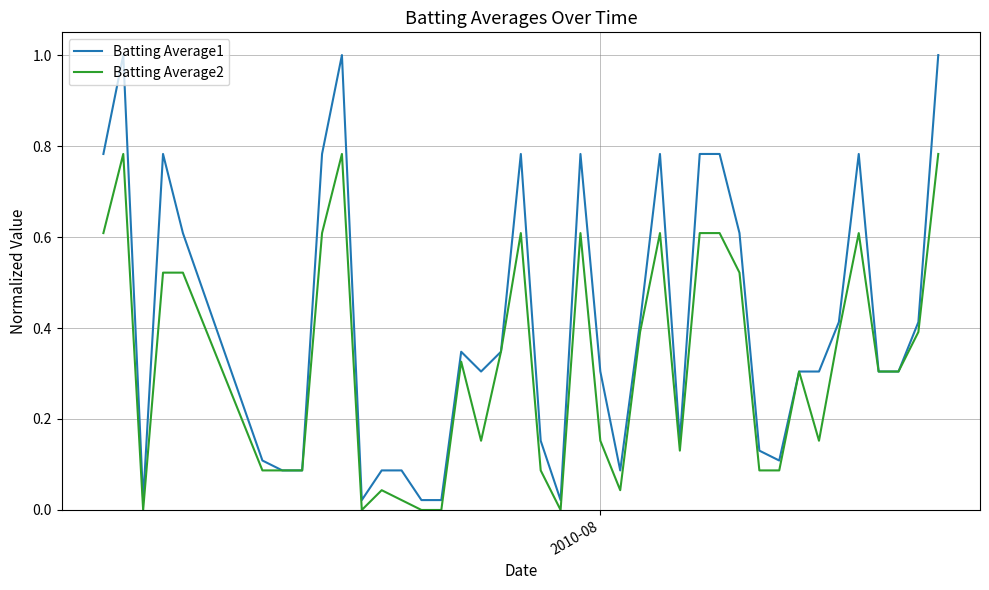

Which series has the largest total across all categories?

Batting Average1